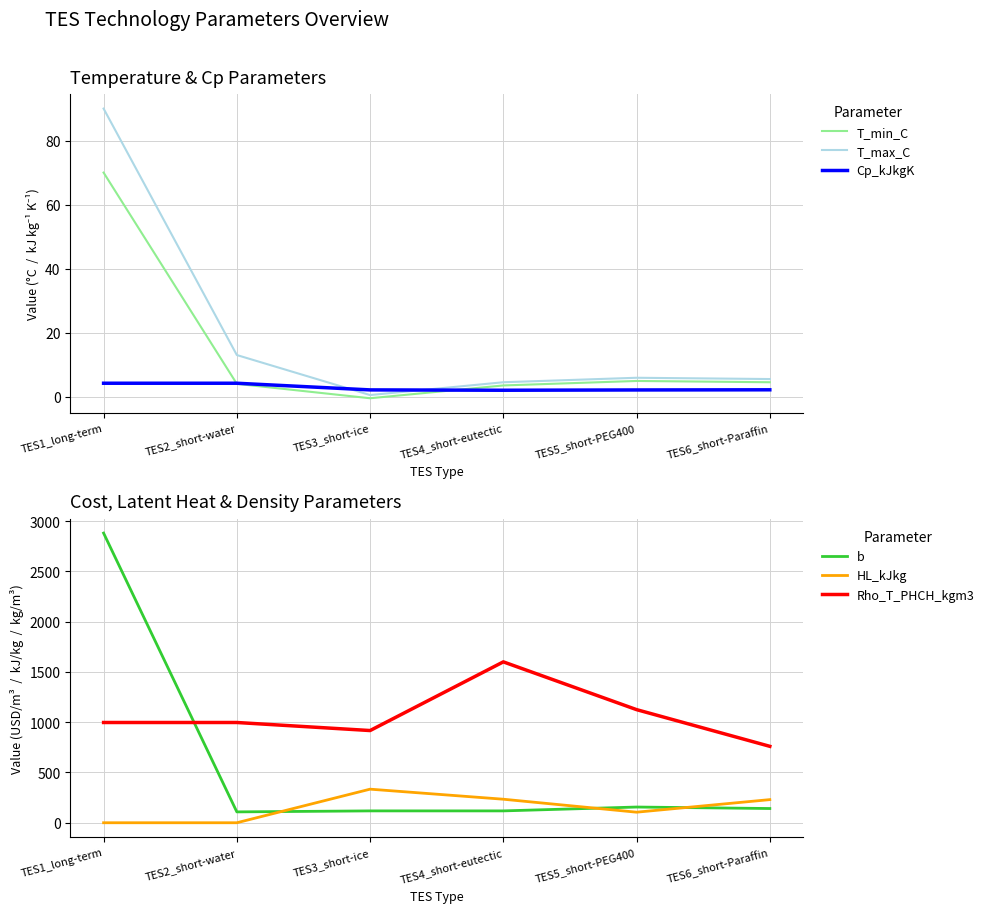

How many interior local valleys does the T_min_C series have?

1